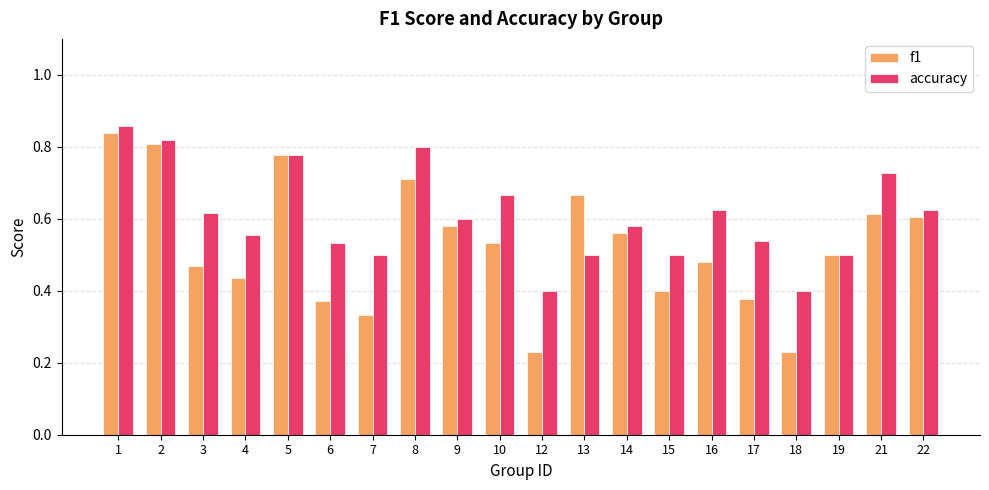

Which category has the highest value in the accuracy series?

1